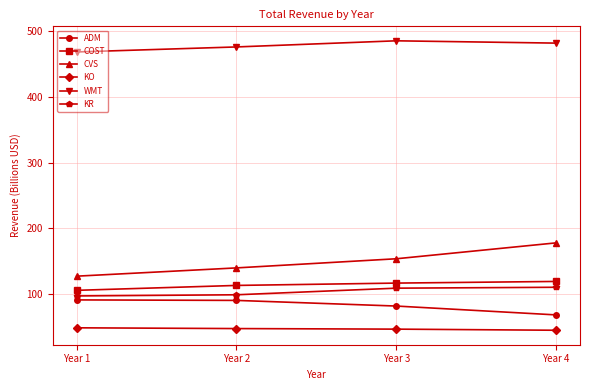

Is it true that KR equals 163.6 at Year 1?

False